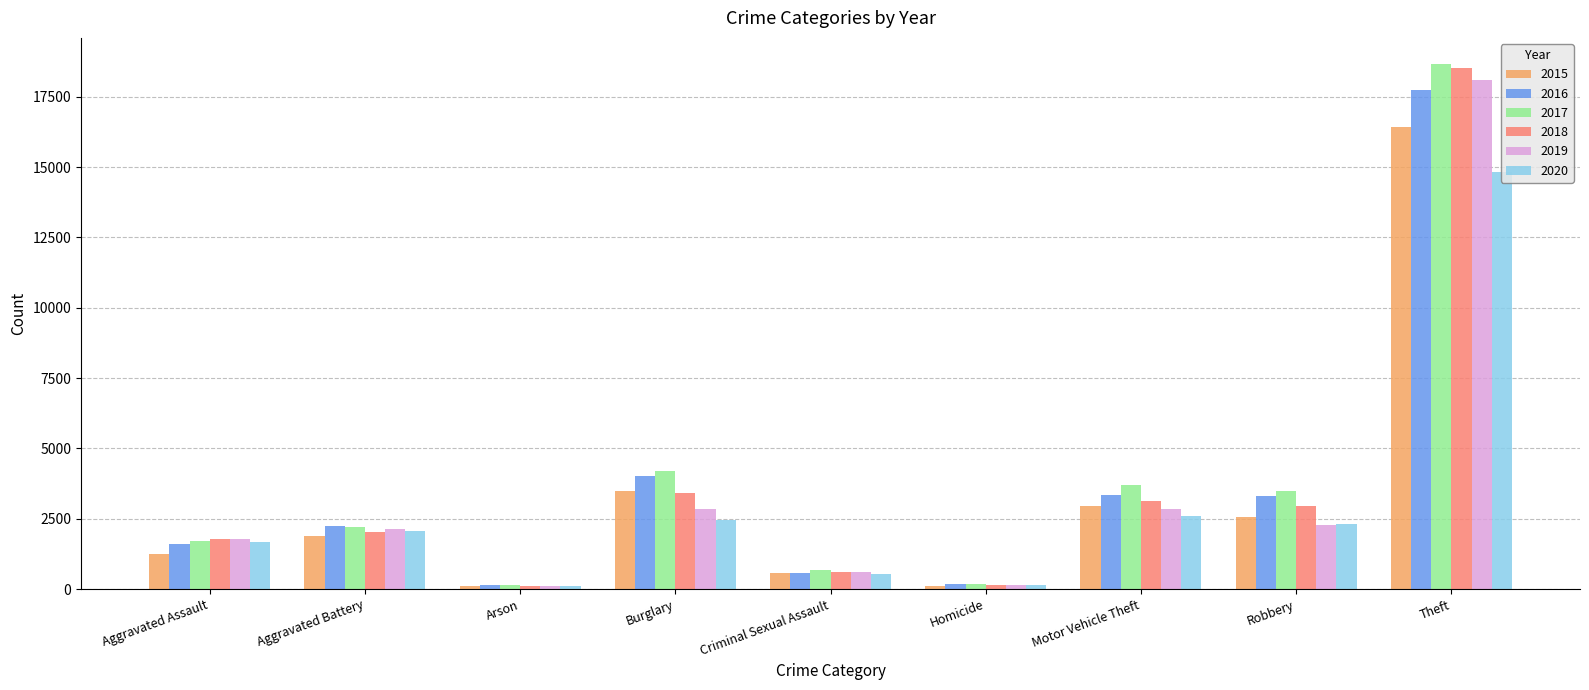

At which category is the sum across all series the highest?

Theft